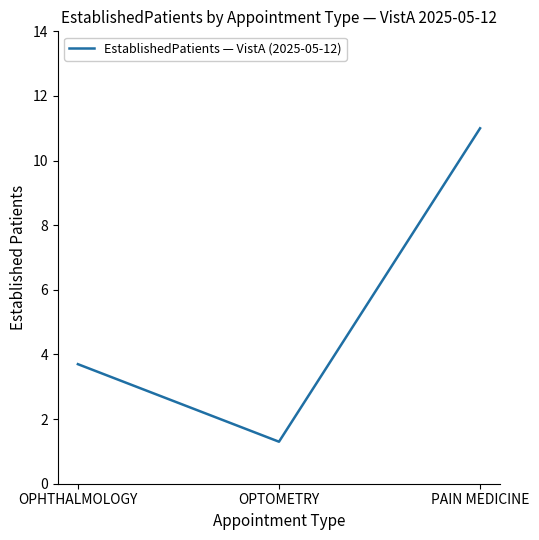

What position from the left is PAIN MEDICINE?

3